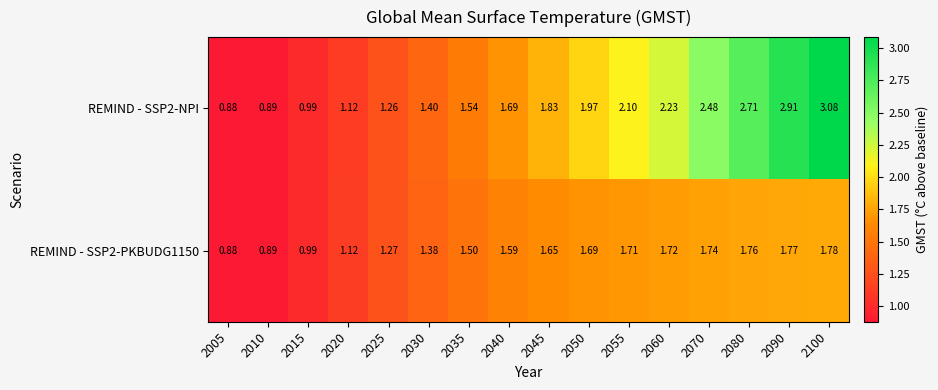

What is the maximum value shown in the chart?

3.1